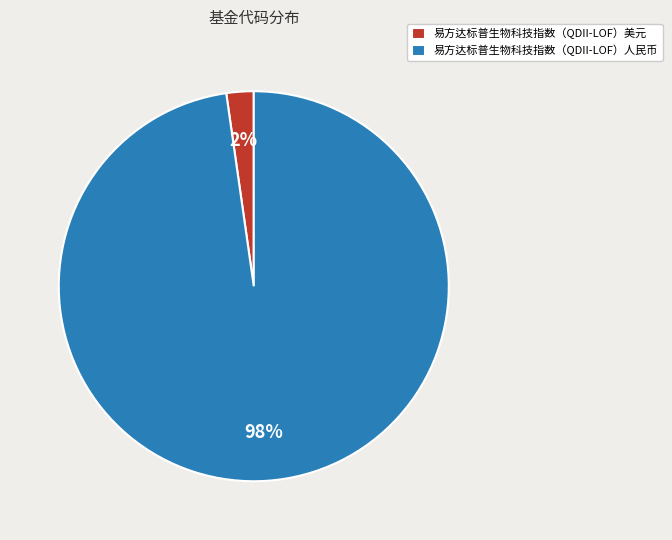

Combined, do 易方达标普生物科技指数（QDII-LOF）美元 and 易方达标普生物科技指数（QDII-LOF）人民币 account for over 50%?

Yes